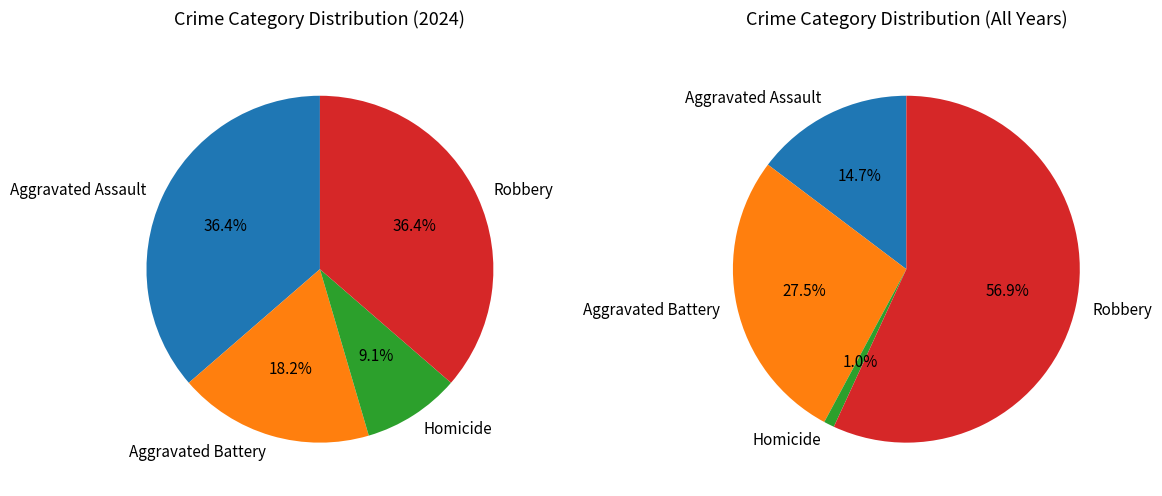

What percentage do Robbery and Homicide together represent?

45.5%